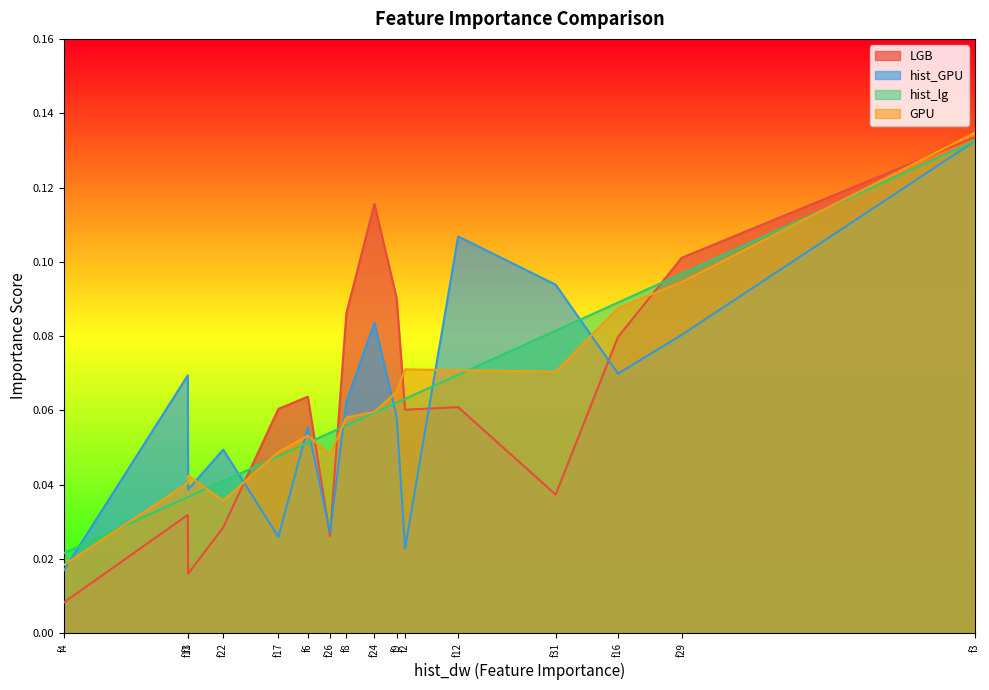

Reading left to right, list all the values displayed in this chart.

LGB: f3=0.1	f29=0.1	f16=0.1	f31=0.0	f12=0.1	f2=0.1	f9=0.1	f24=0.1	f8=0.1	f26=0.0	f6=0.1	f17=0.1	f22=0.0	f13=0.0	f1=0.0	f4=0.0
hist_GPU: f3=0.1	f29=0.1	f16=0.1	f31=0.1	f12=0.1	f2=0.0	f9=0.1	f24=0.1	f8=0.1	f26=0.0	f6=0.1	f17=0.0	f22=0.0	f13=0.0	f1=0.1	f4=0.0
hist_lg: f3=0.1	f29=0.1	f16=0.1	f31=0.1	f12=0.1	f2=0.1	f9=0.1	f24=0.1	f8=0.1	f26=0.1	f6=0.1	f17=0.0	f22=0.0	f13=0.0	f1=0.0	f4=0.0
GPU: f3=0.1	f29=0.1	f16=0.1	f31=0.1	f12=0.1	f2=0.1	f9=0.1	f24=0.1	f8=0.1	f26=0.0	f6=0.1	f17=0.0	f22=0.0	f13=0.0	f1=0.0	f4=0.0